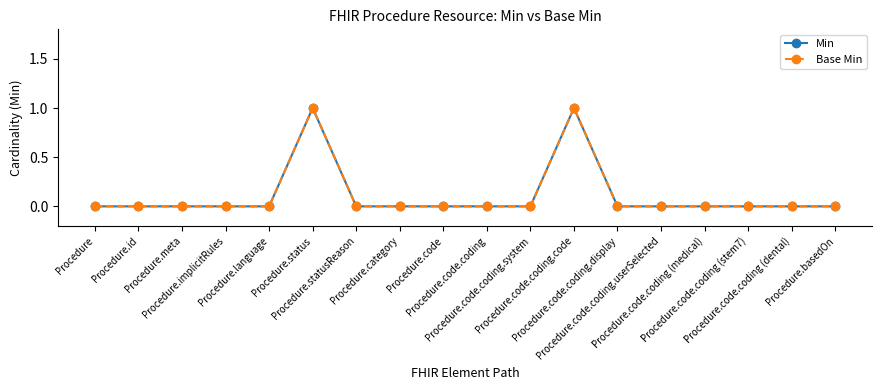

What is the greatest value displayed?

1